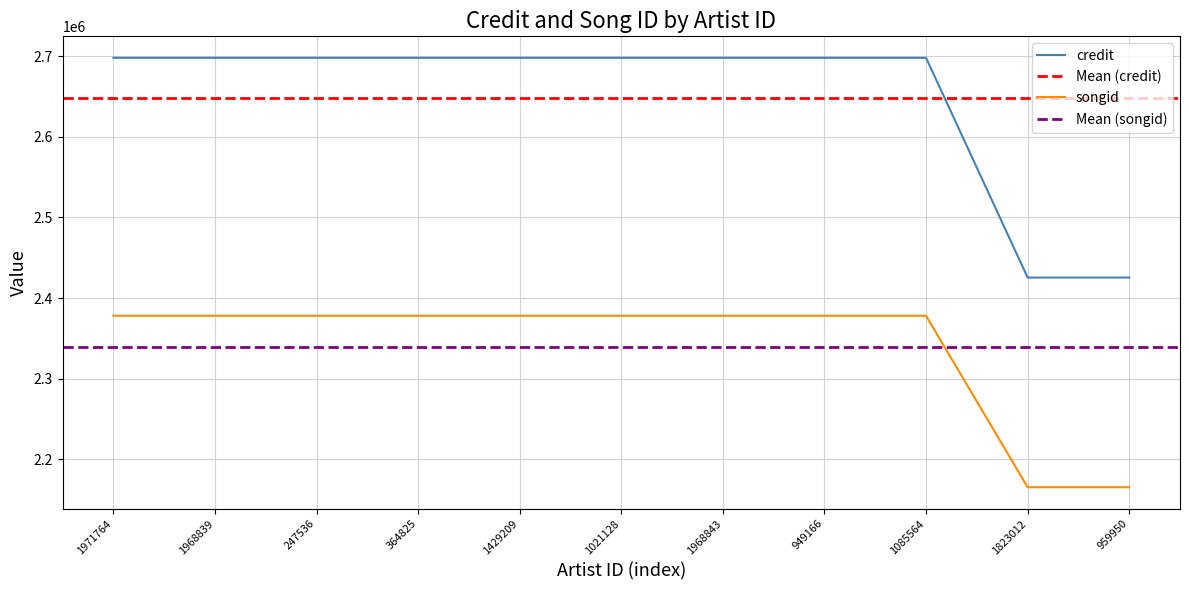

What value does the credit series have at 1823012, to the nearest 50?

2425450